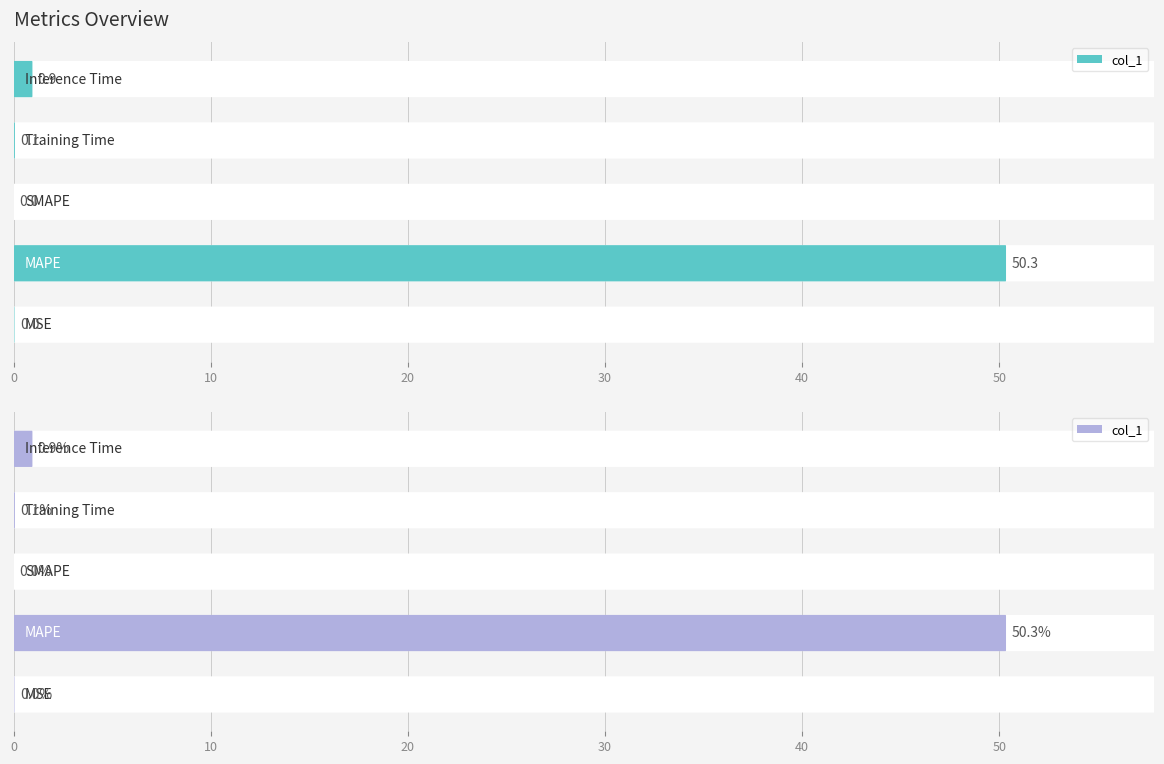

What is the sum of the values at Inference Time and SMAPE?

0.9